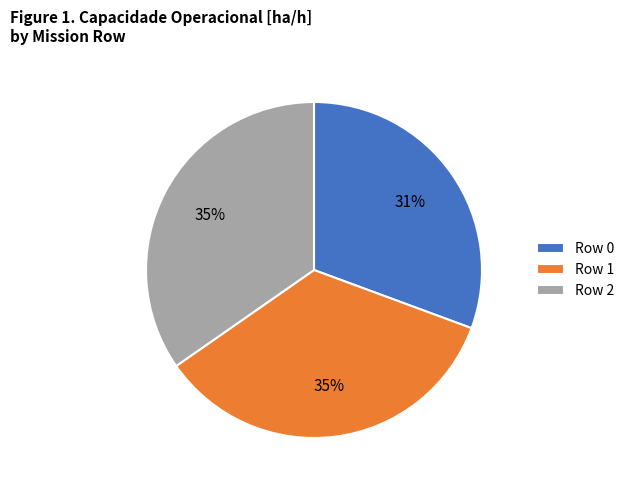

True or false: Row 1 accounts for 41% of the total.

False